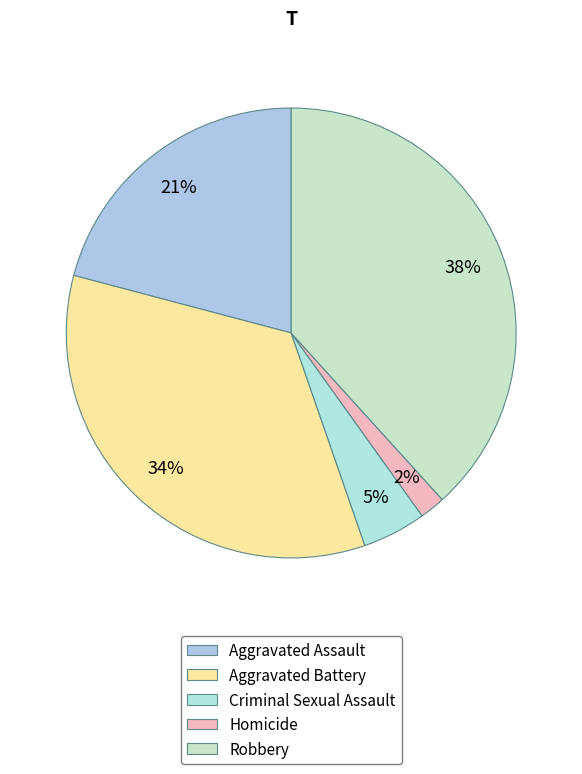

How many segments does this pie chart have?

5